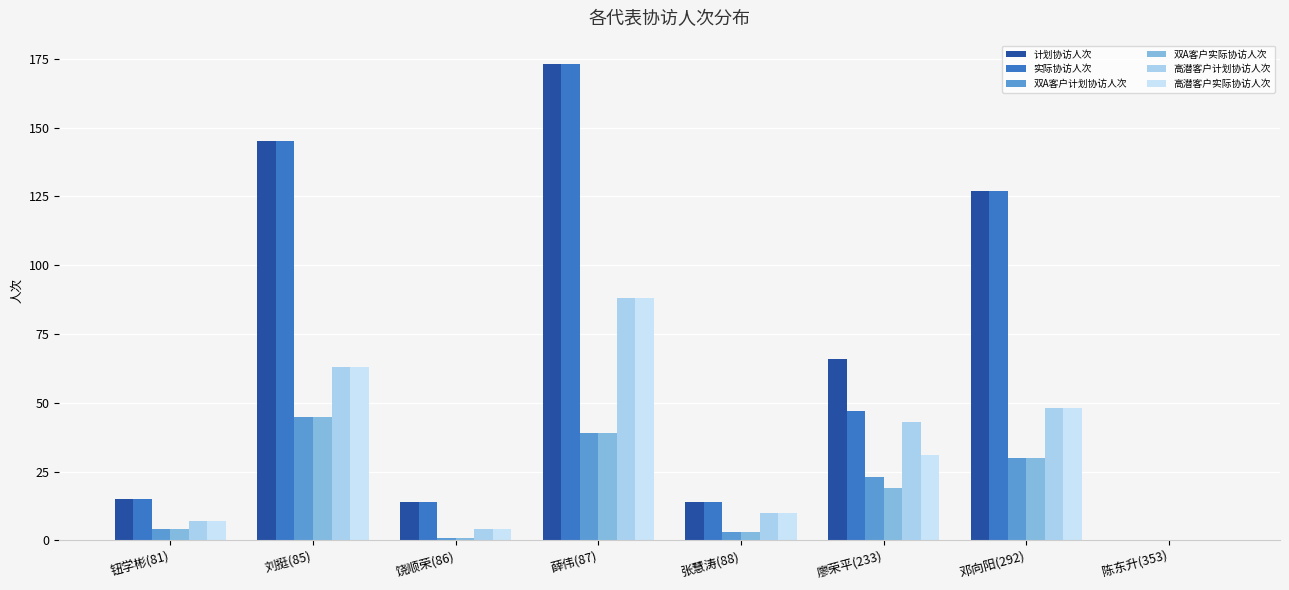

At which label does 高潜客户实际协访人次 first exceed 31?

刘挺(85)